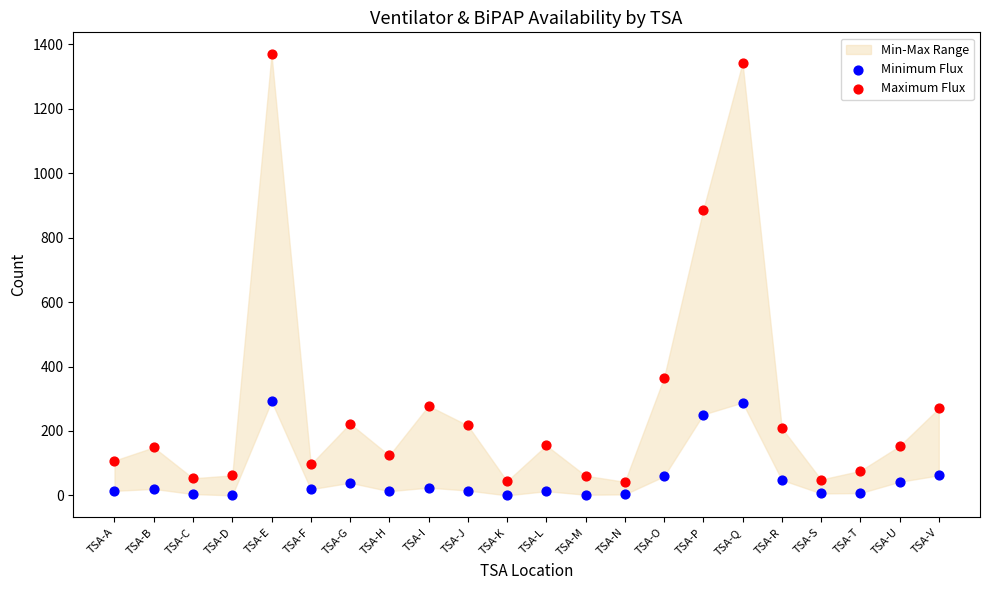

Which series has the widest spread of Y values?

Maximum Flux